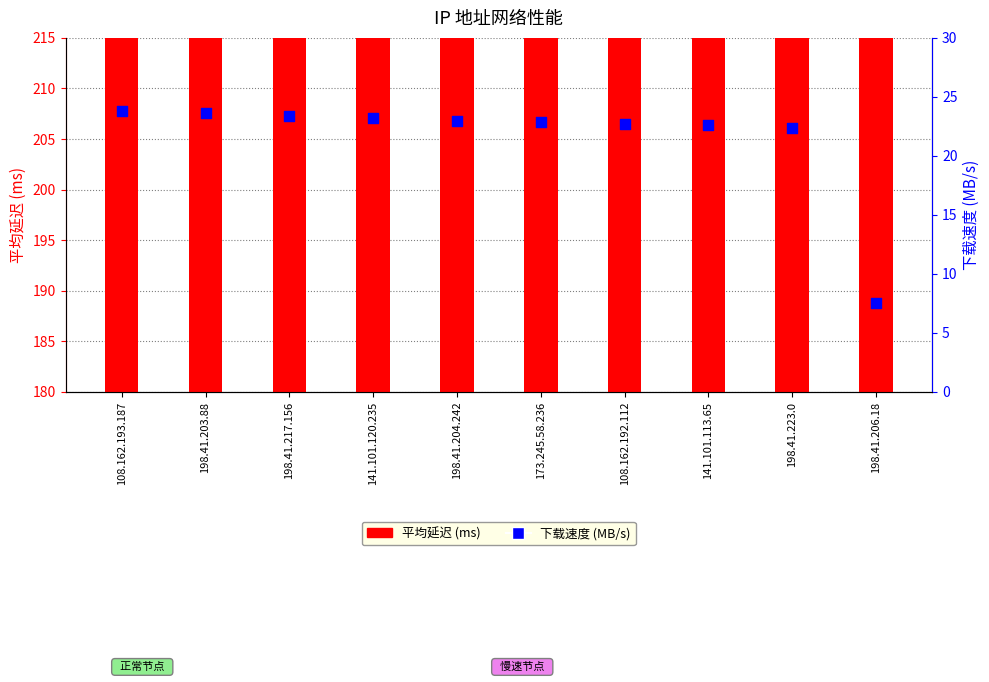

At how many categories does at least one series exceed 71?

10